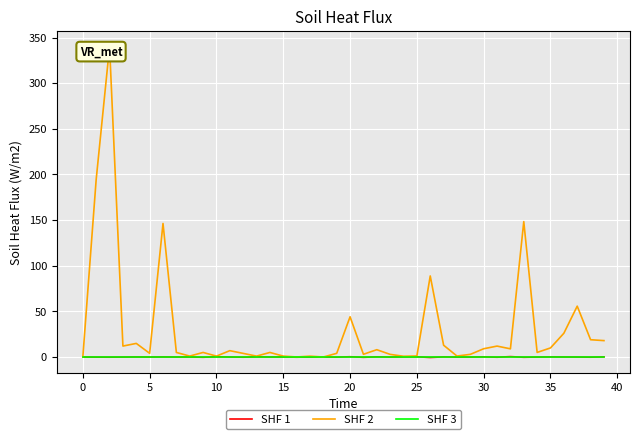

True or false: SHF 2 and SHF 1 cross at least once.

False